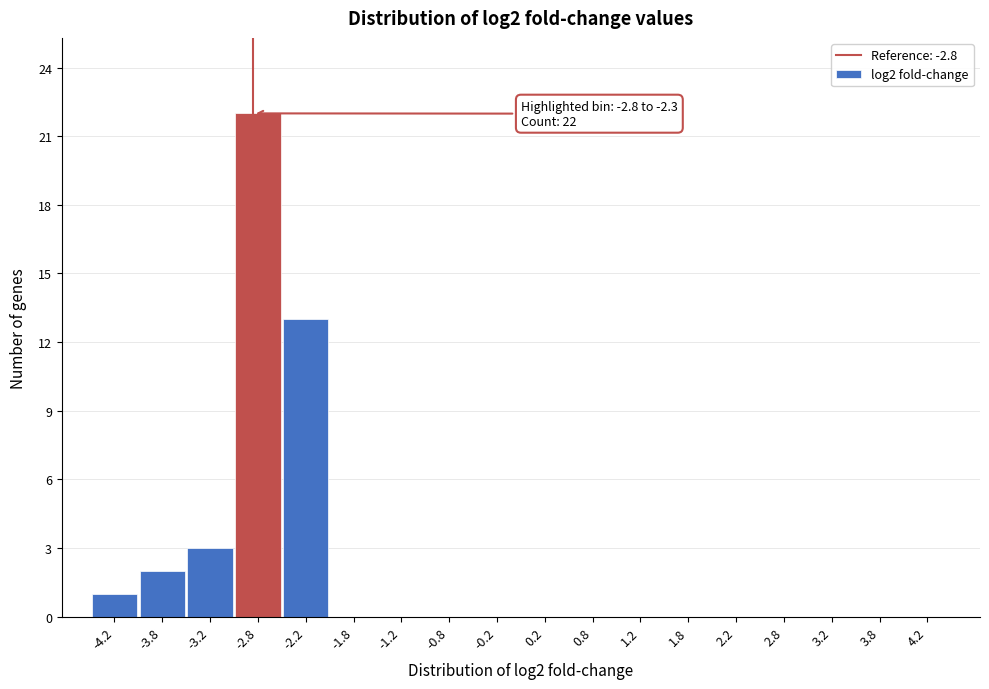

Over which range of the x-axis is the bar tallest?

-3.0 to -2.5